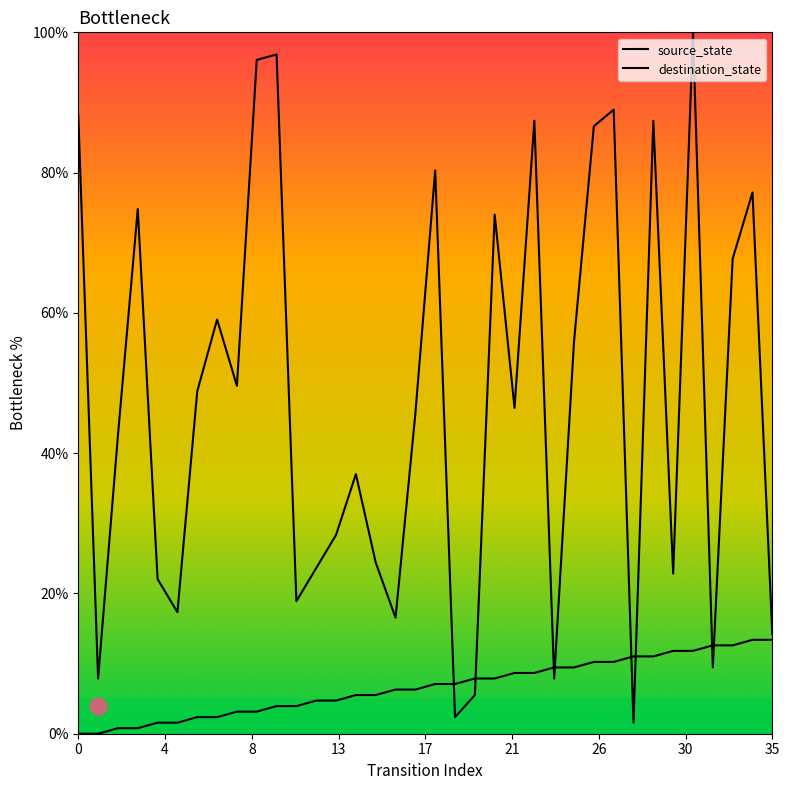

What is the value of the source_state point at the 23rd from the left?

8.7